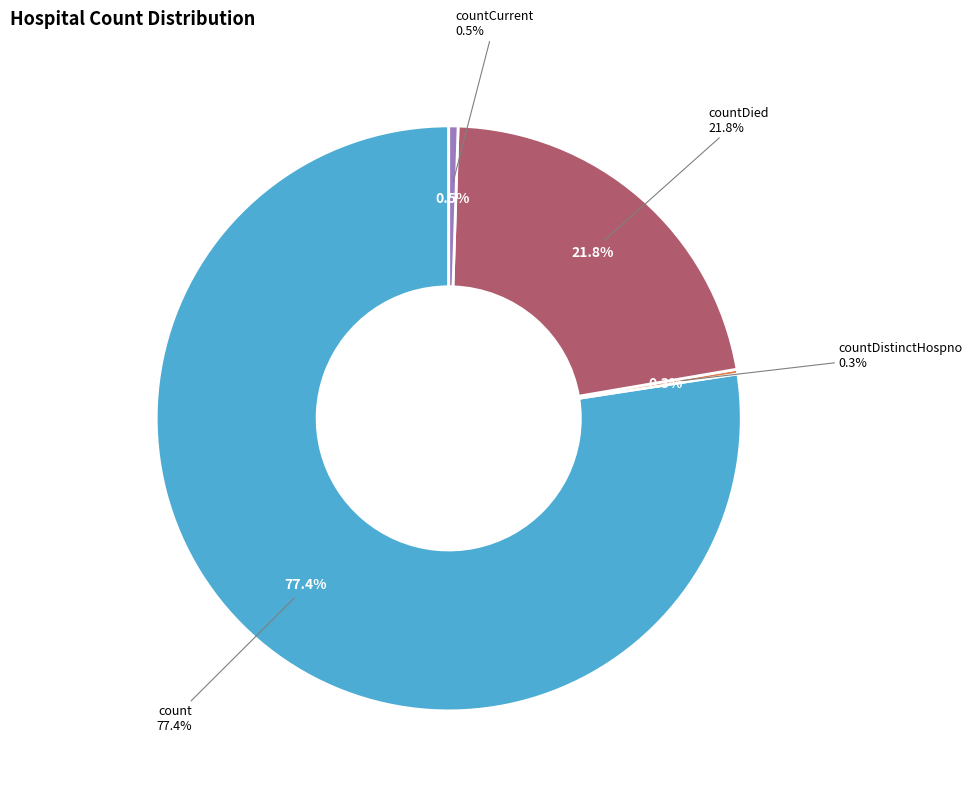

Count the number of slices in the pie.

5